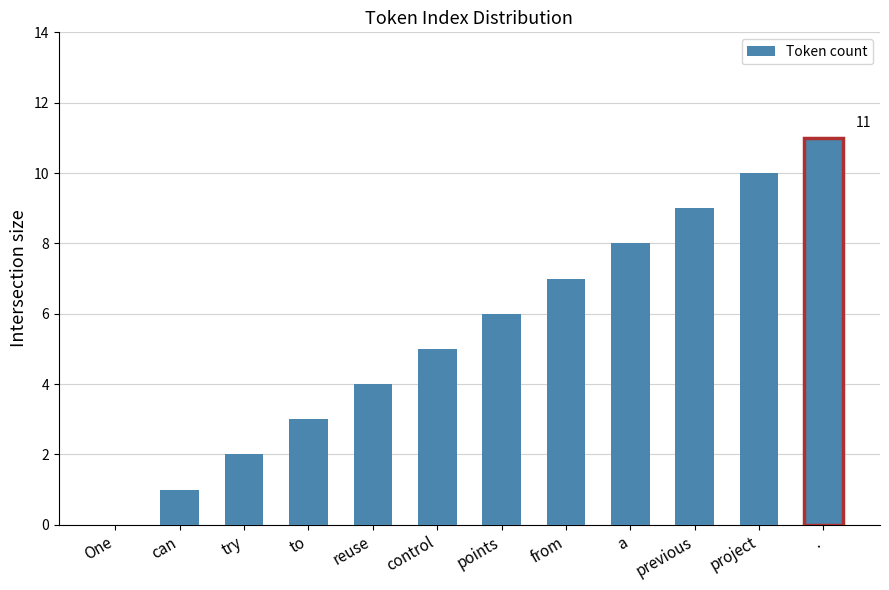

Which label corresponds to the largest value in the chart?

.